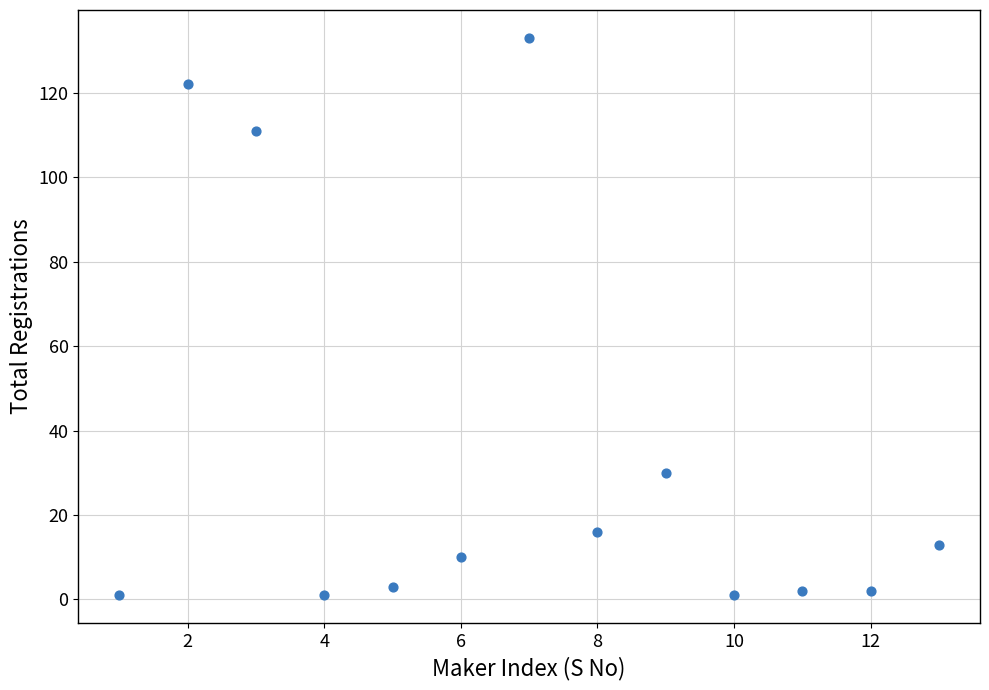

What Y value in the scatter plot is closest to 67?

30